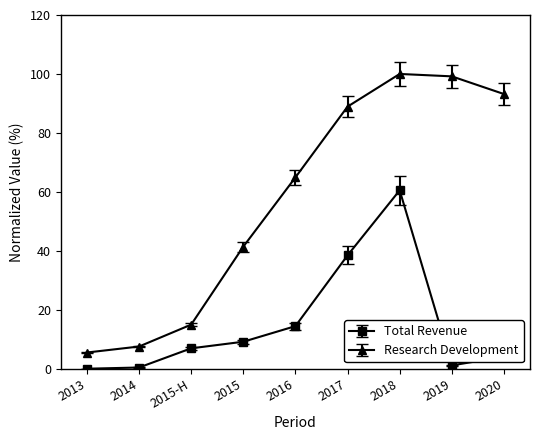

At 2019, list the series in order from largest to smallest.

Research Development, Total Revenue